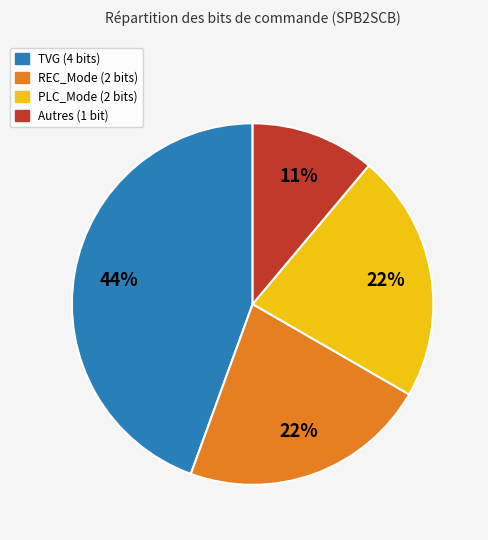

Does any single category account for the majority?

No